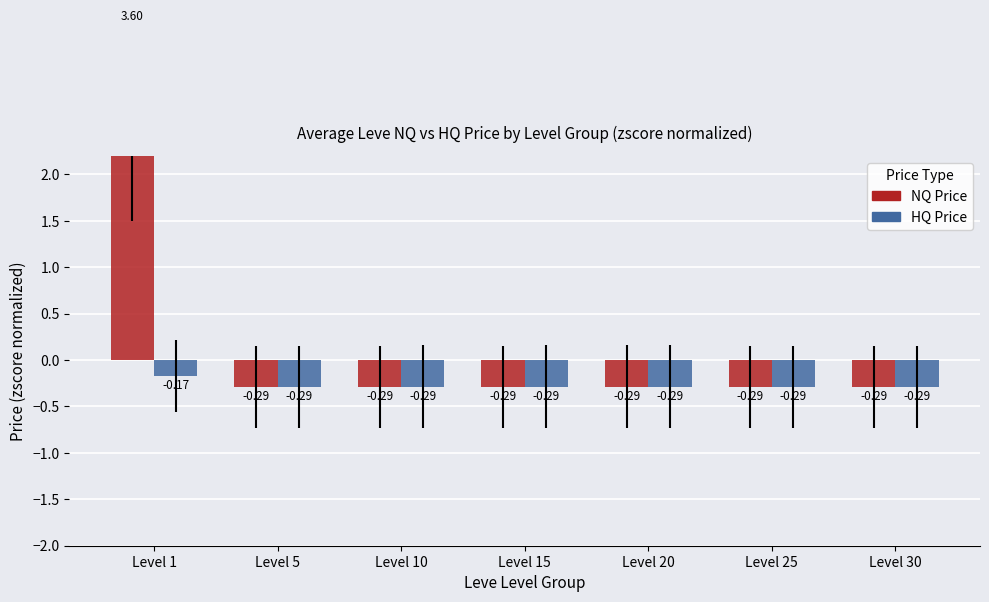

Between Level 25 and Level 30, which is larger?

Level 25